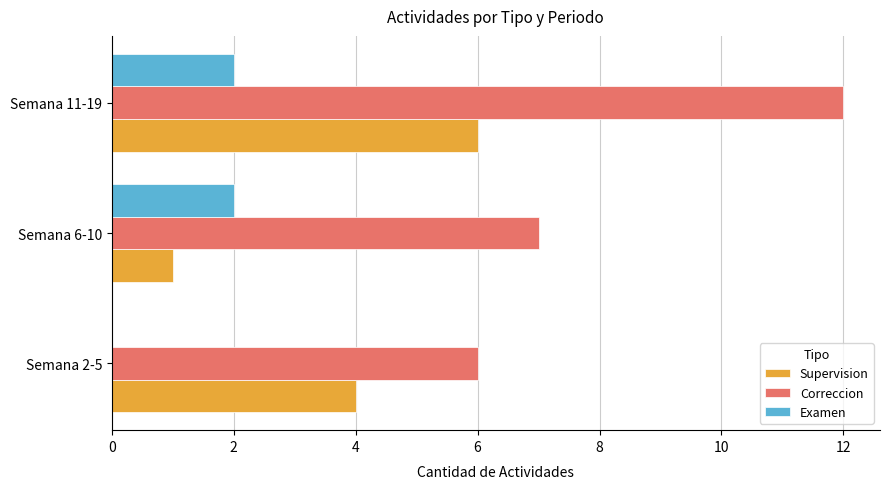

Is the value of Examen at Semana 6-10 greater than the value of Correccion at Semana 2-5?

No